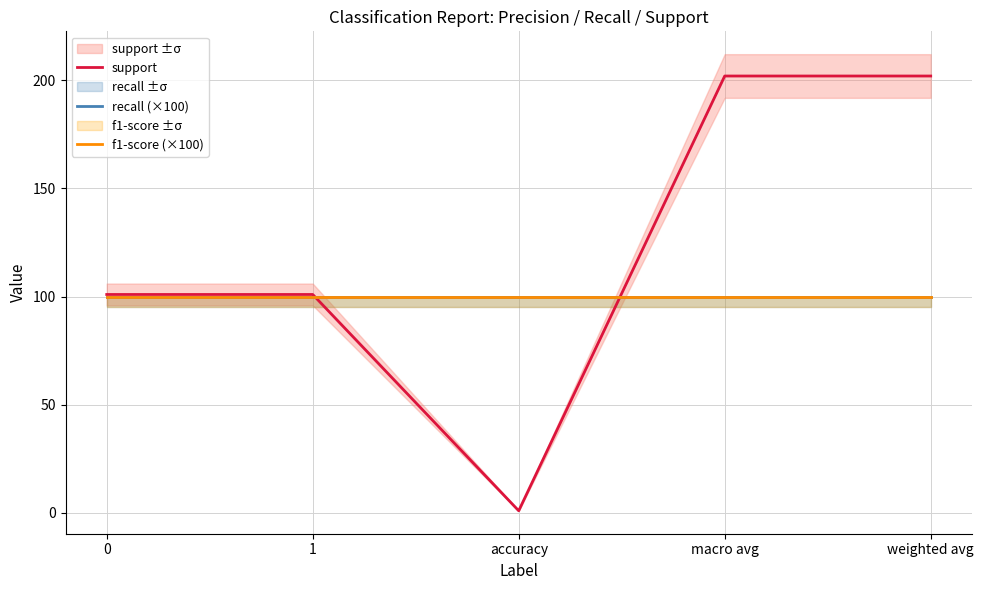

How many times do support and recall (×100) cross each other?

2